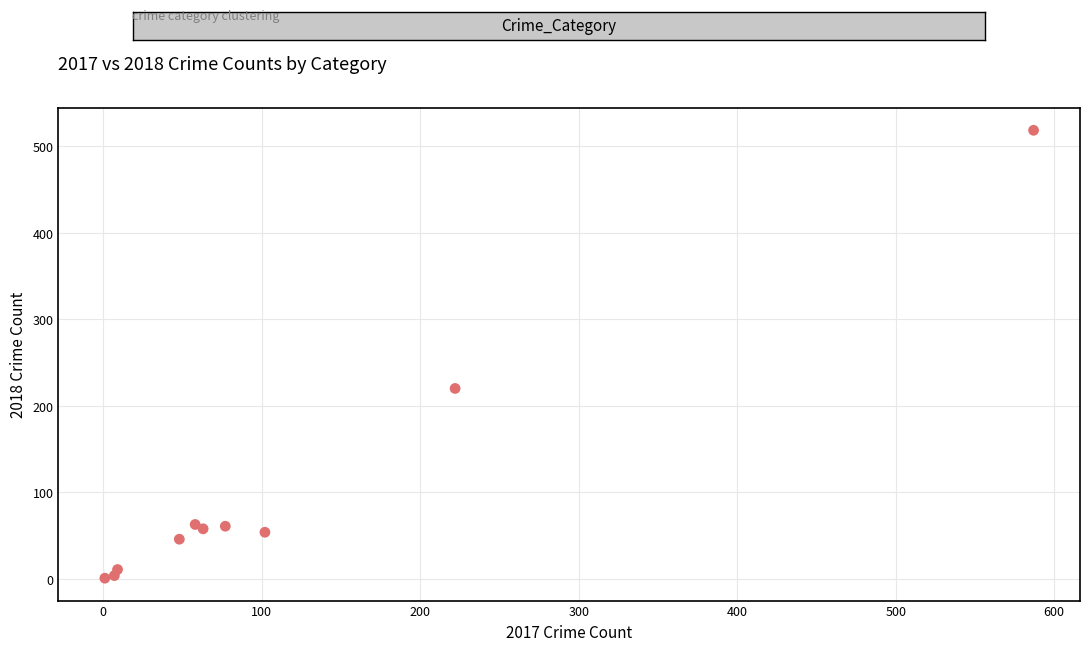

What Y value in the scatter plot is closest to 259?

220